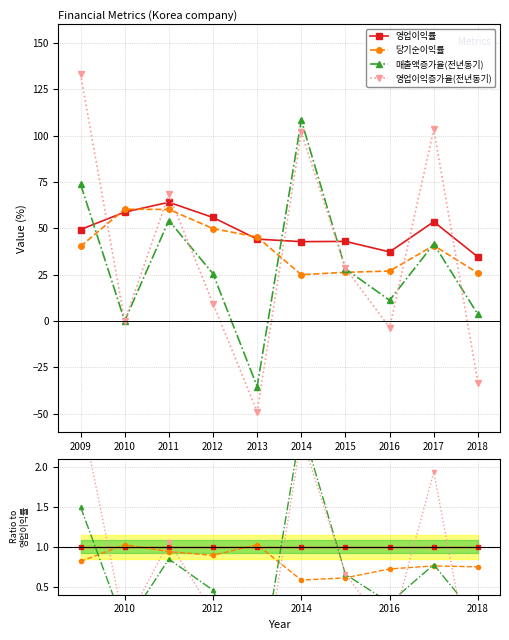

Which series ends up on top after the final intersection of 영업이익률 and 매출액증가율(전년동기)?

영업이익률